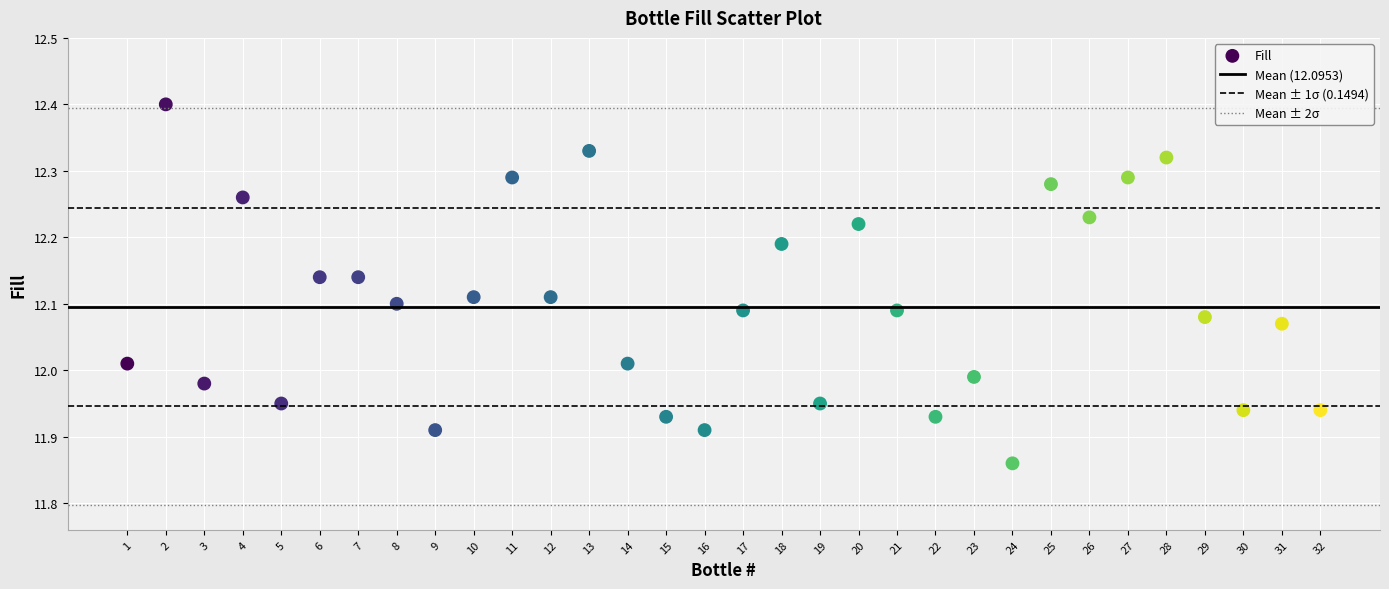

What is the range of Y values (max minus min)?

0.5